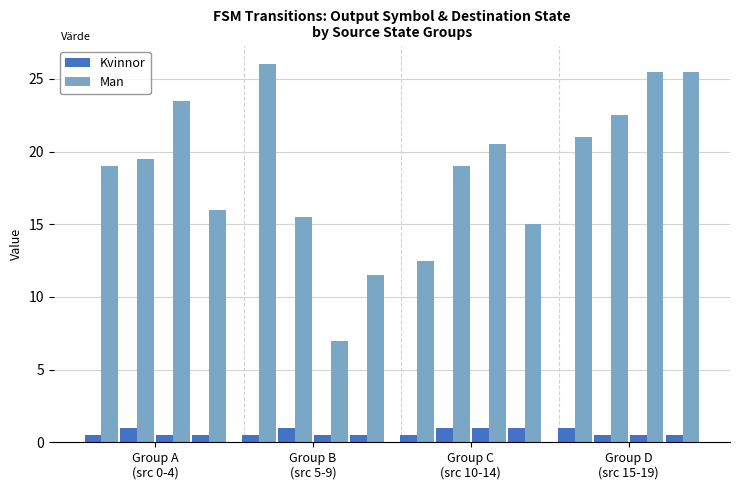

How many series are shown in this chart?

2